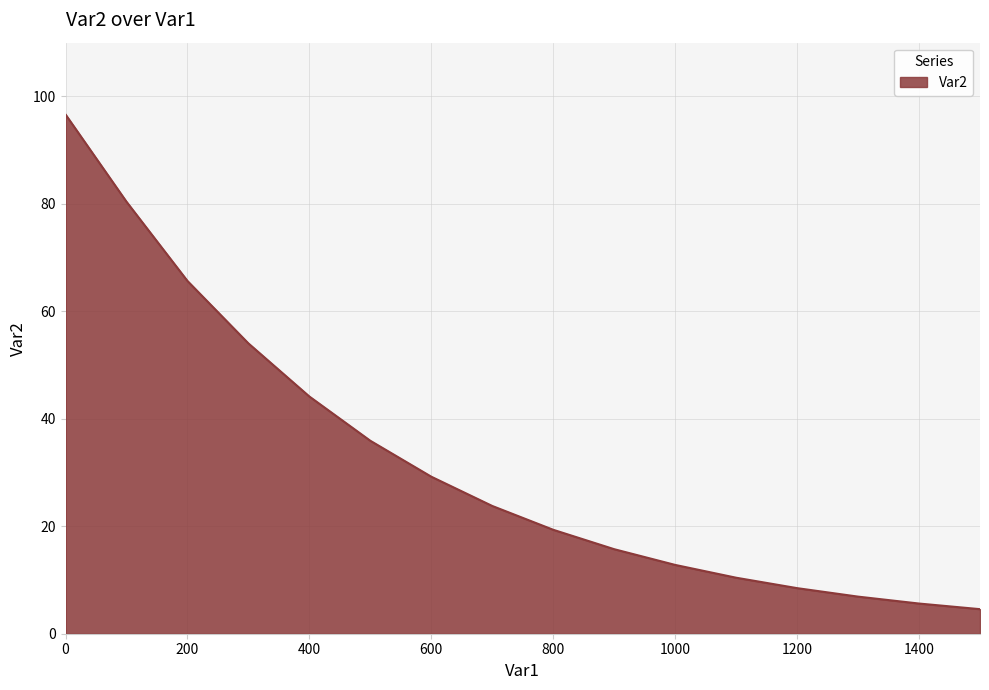

What is the difference between the maximum and minimum values?

92.1